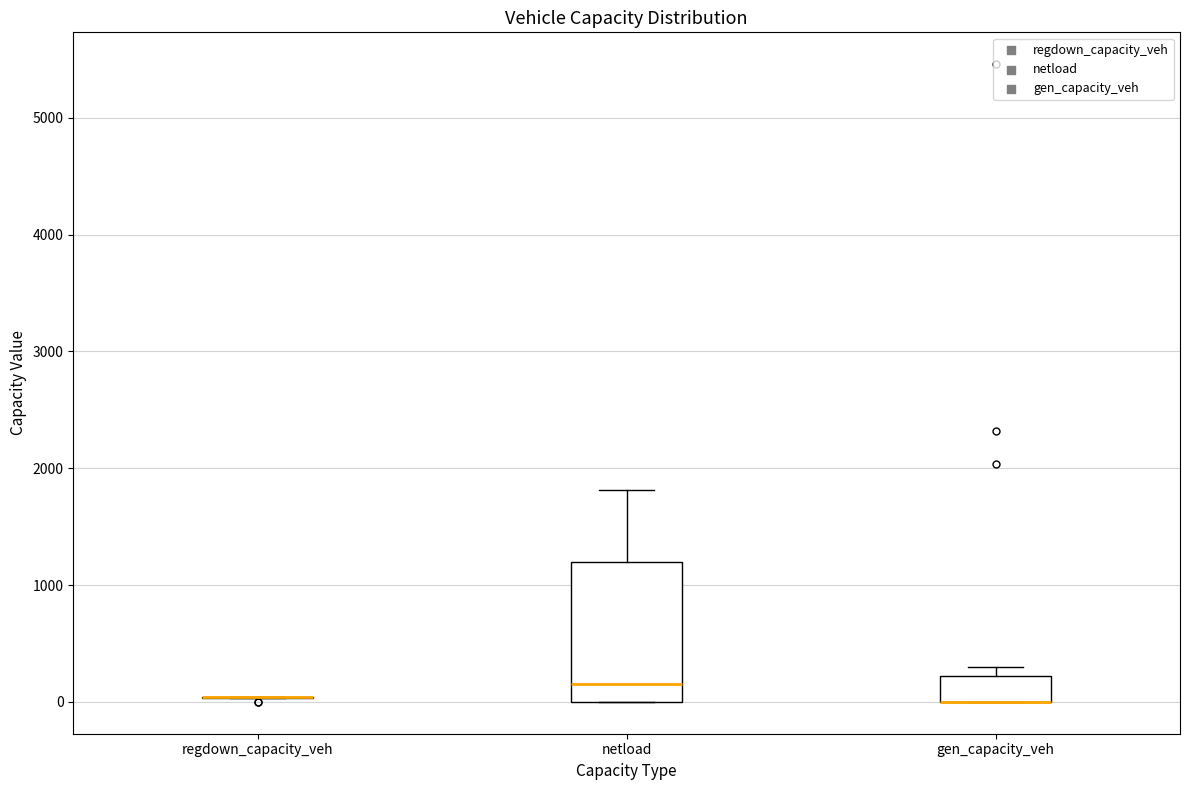

Comparing the boxes themselves (not the whiskers), which one is the tallest?

netload